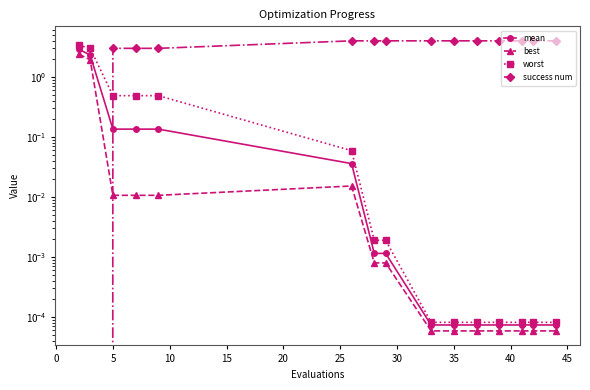

Is the value of best at 20 greater than the value of worst at 5?

No